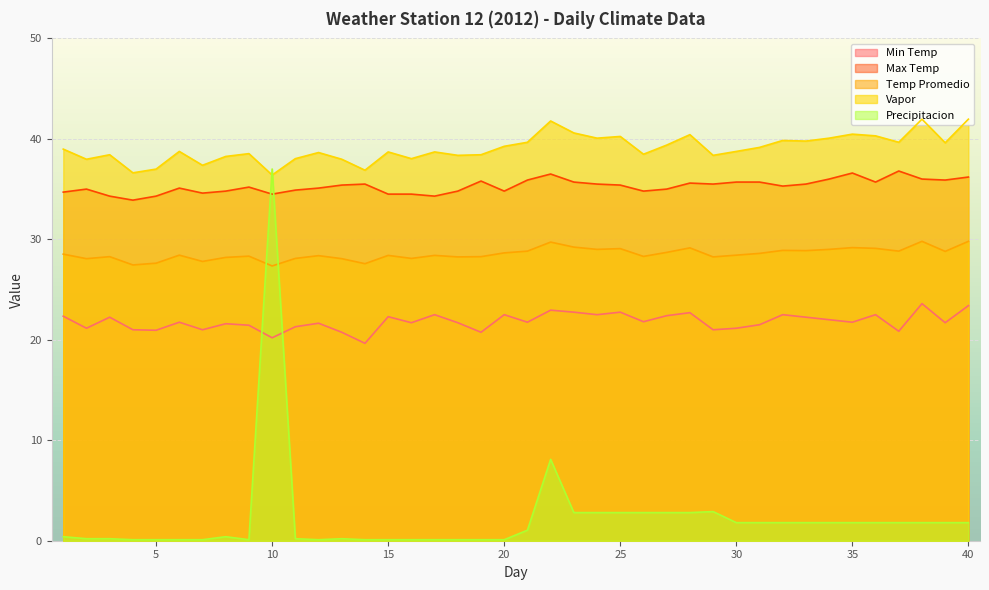

How many times do Min Temp and Precipitacion cross each other?

2